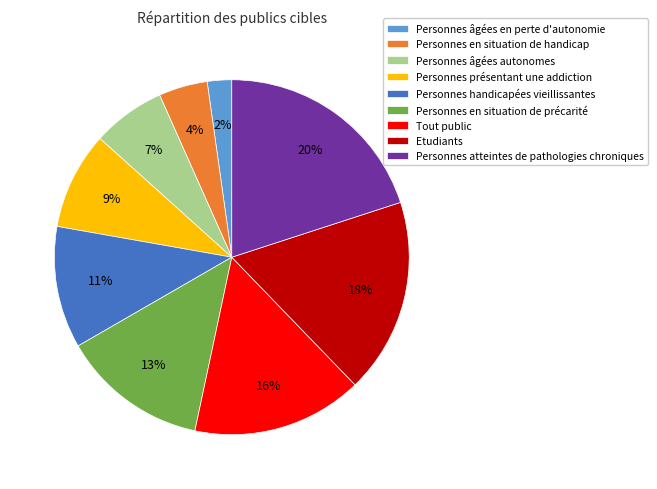

Which has a higher value, Personnes en situation de handicap or Etudiants?

Etudiants